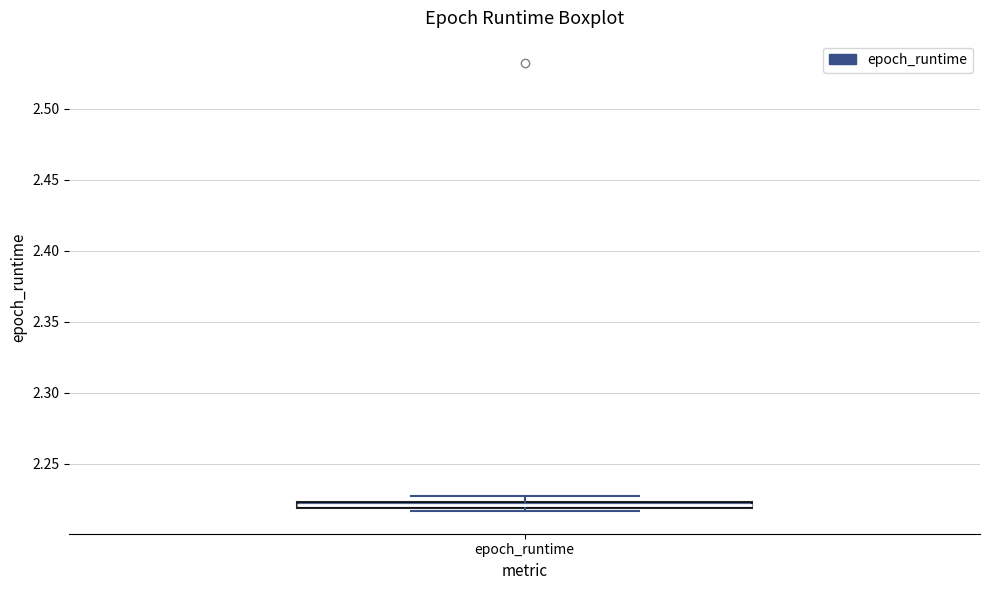

Where is the upper edge of the box for epoch_runtime on the y-axis? The values are not printed on the chart, so give them approximately, as read against the axis.

2.225